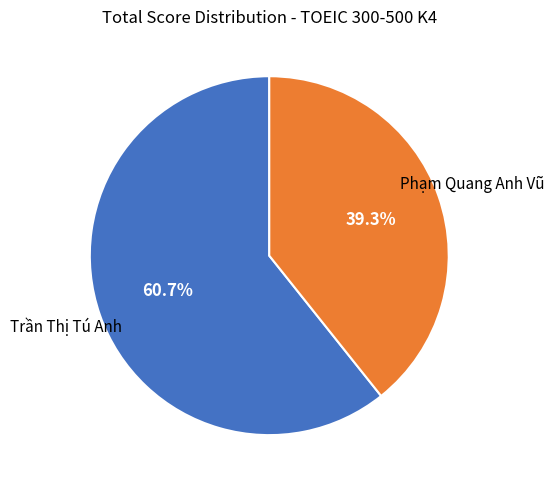

Between Trần Thị Tú Anh and Phạm Quang Anh Vũ, which is larger?

Trần Thị Tú Anh